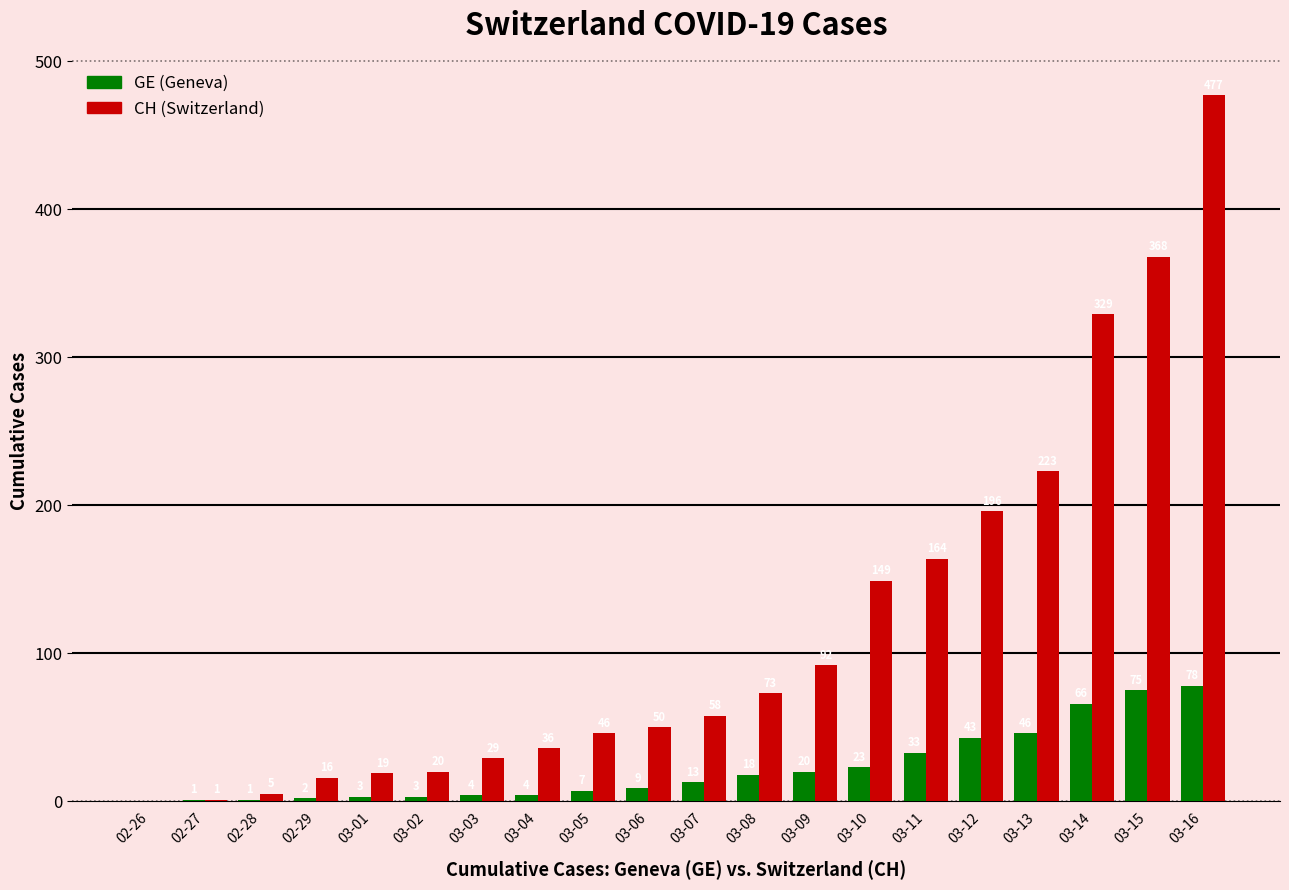

How many series are shown in this chart?

2